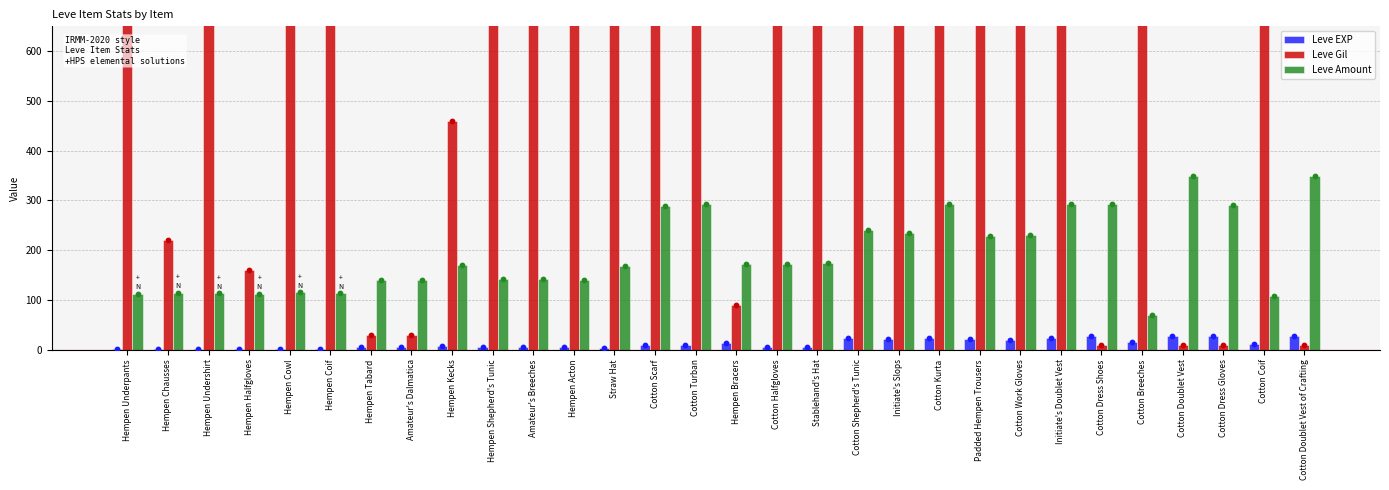

Which series contains the highest Y value?

Leve Gil